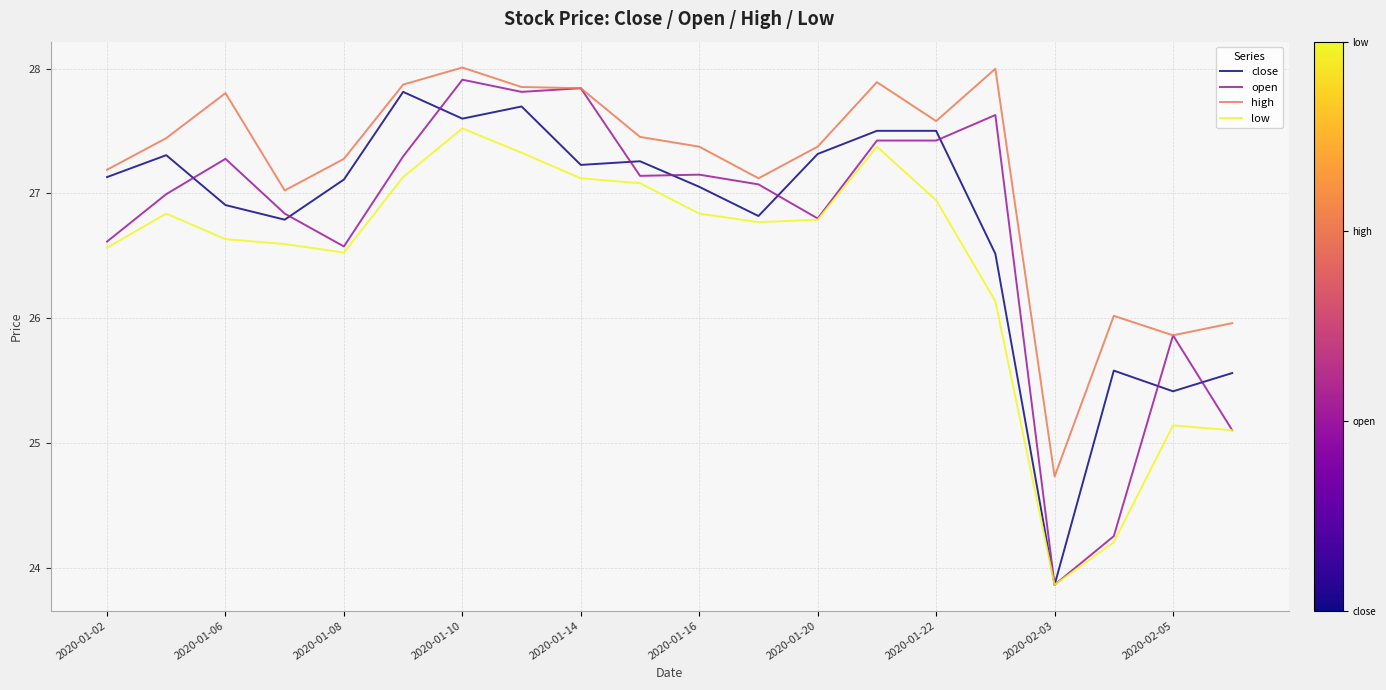

What is the maximum value for high?

28.0